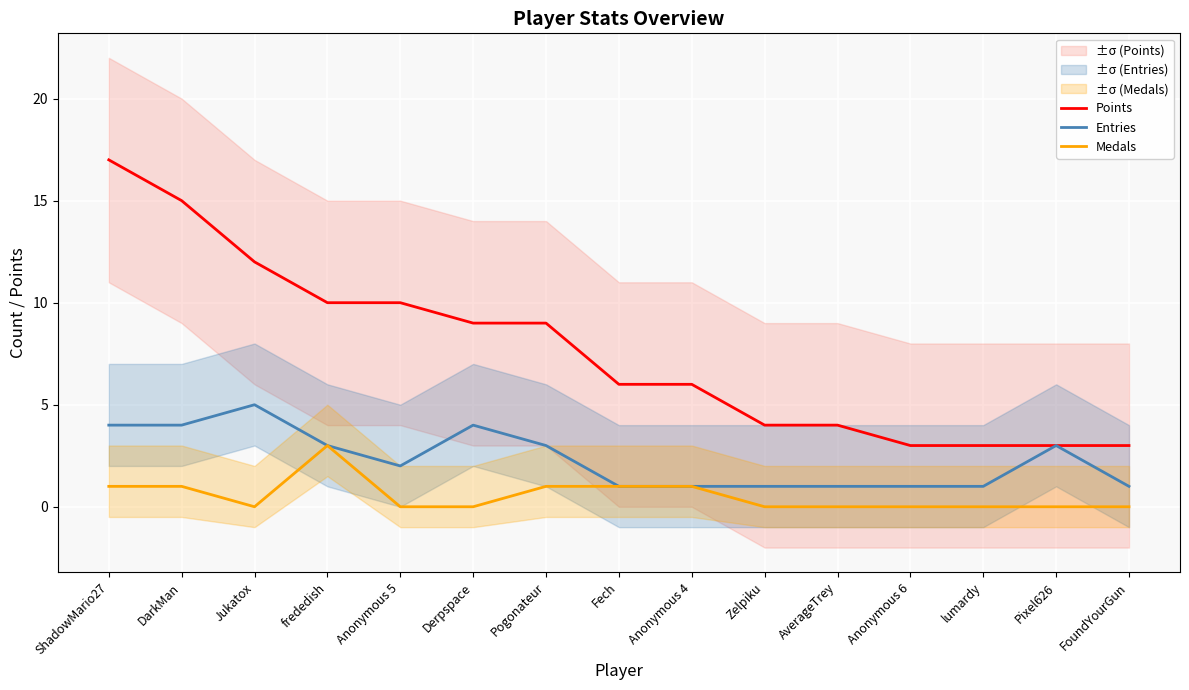

Reading left to right, list all the values displayed in this chart.

Points: ShadowMario27=17	DarkMan=15	Jukatox=12	frededish=10	Anonymous 5=10	Derpspace=9	Pogonateur=9	Fech=6	Anonymous 4=6	Zelpiku=4	AverageTrey=4	Anonymous 6=3	lumardy=3	Pixel626=3	FoundYourGun=3
Entries: ShadowMario27=4	DarkMan=4	Jukatox=5	frededish=3	Anonymous 5=2	Derpspace=4	Pogonateur=3	Fech=1	Anonymous 4=1	Zelpiku=1	AverageTrey=1	Anonymous 6=1	lumardy=1	Pixel626=3	FoundYourGun=1
Medals: ShadowMario27=1	DarkMan=1	Jukatox=0	frededish=3	Anonymous 5=0	Derpspace=0	Pogonateur=1	Fech=1	Anonymous 4=1	Zelpiku=0	AverageTrey=0	Anonymous 6=0	lumardy=0	Pixel626=0	FoundYourGun=0